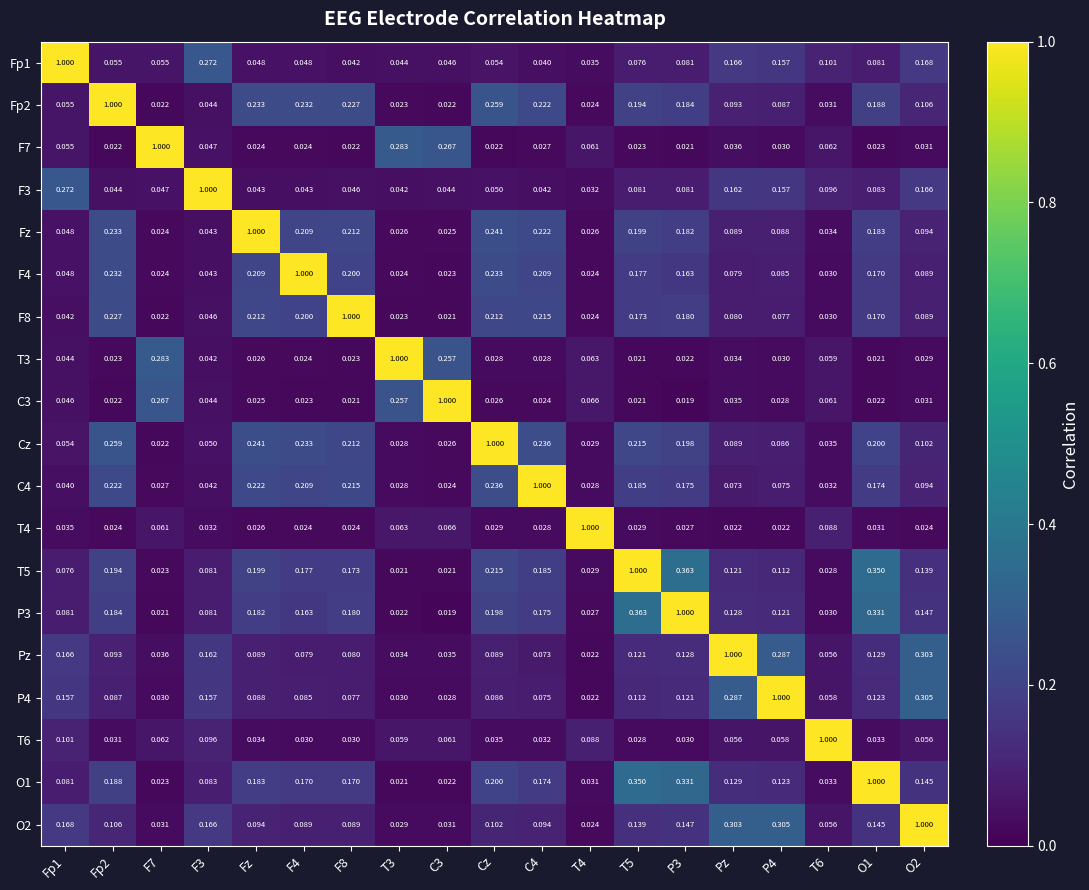

Is the value of O2 at F8 greater than the value of T5 at C4?

No